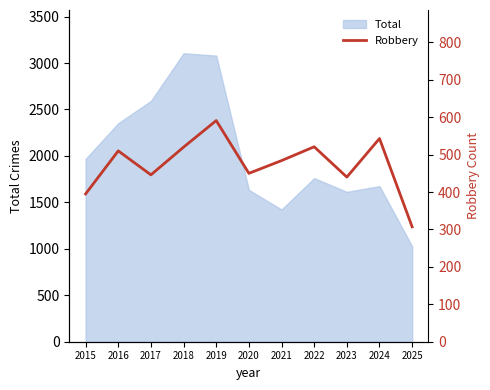

List the labels in order of value, largest first.

2019, 2024, 2022, 2018, 2016, 2021, 2020, 2017, 2023, 2015, 2025